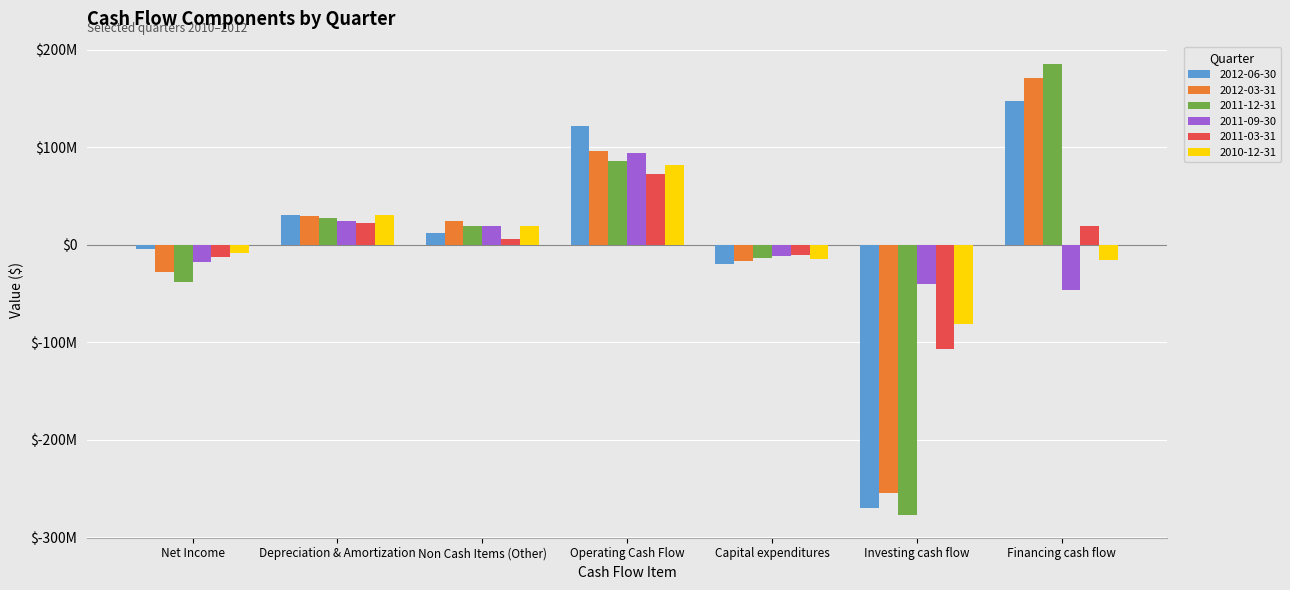

What is the value of the 2012-03-31 bar at the 3rd from the left?

23681000